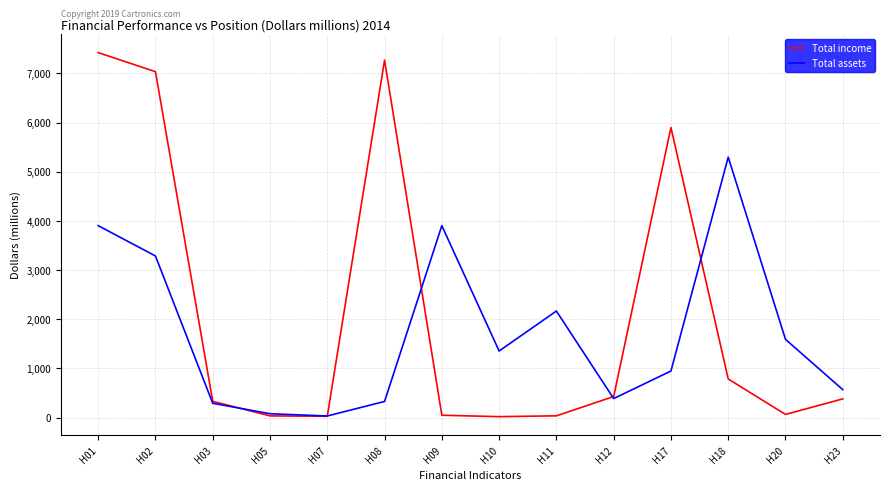

True or false: Total assets has more than 1 interior local peaks.

True